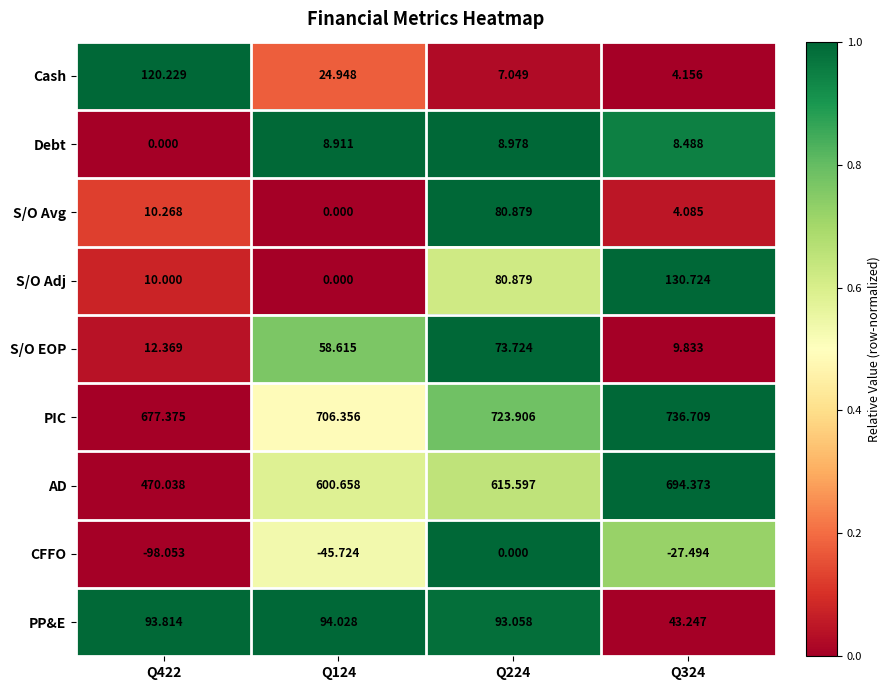

Between Q124 and Q324, which series saw the biggest shift?

S/O Adj